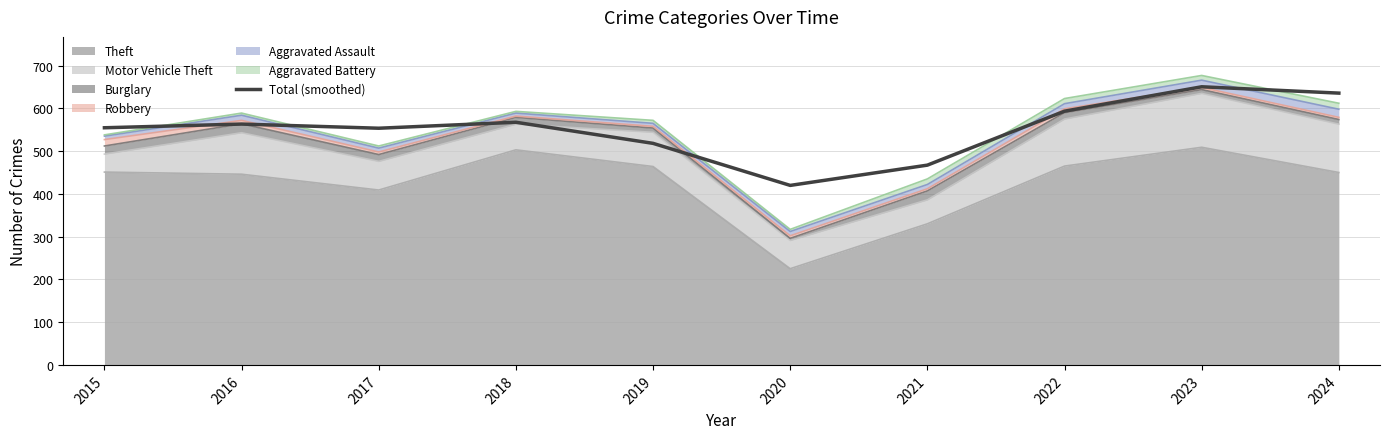

List the labels in order of value, smallest first.

2020, 2021, 2019, 2017, 2015, 2016, 2018, 2022, 2024, 2023